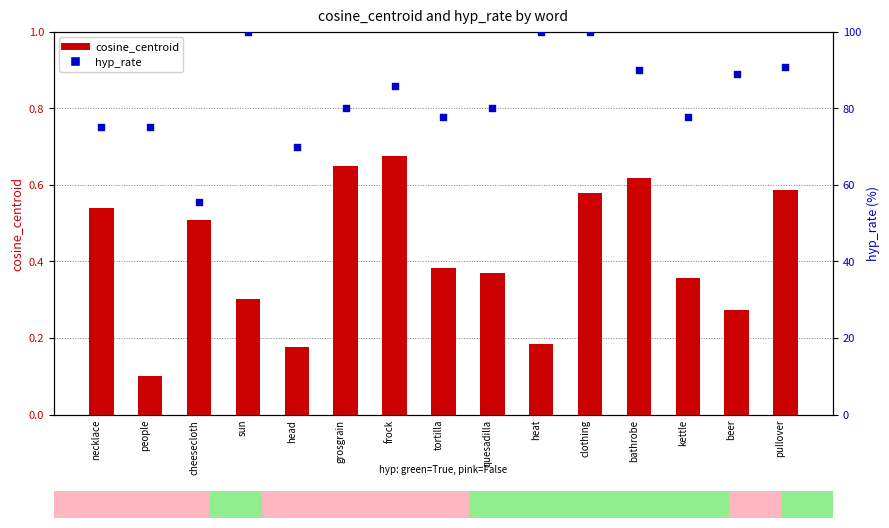

Is the value of hyp_rate at bathrobe greater than the value of cosine_centroid at quesadilla?

Yes